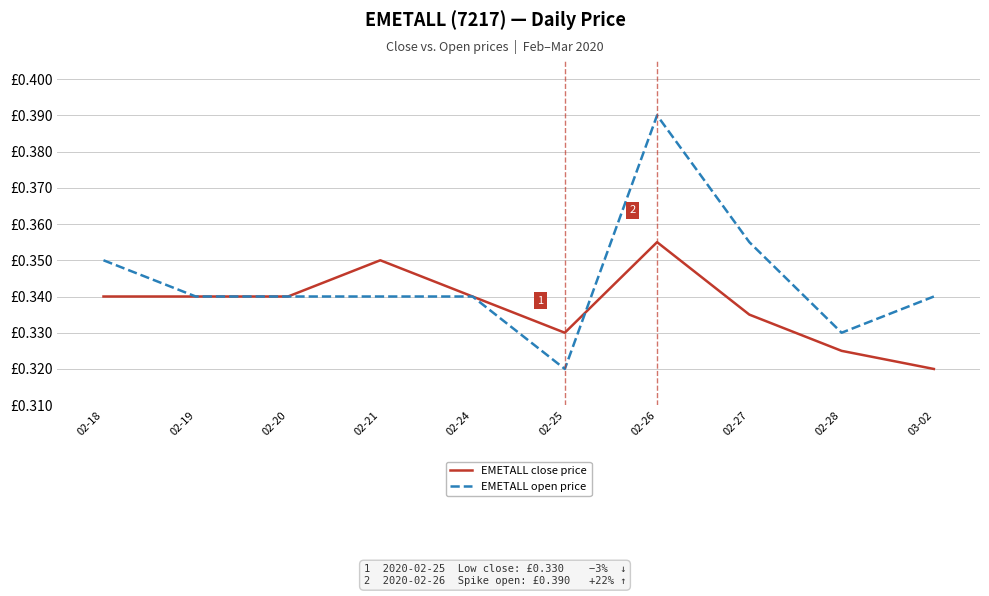

Where is EMETALL close price nearest to the value 0?

03-02